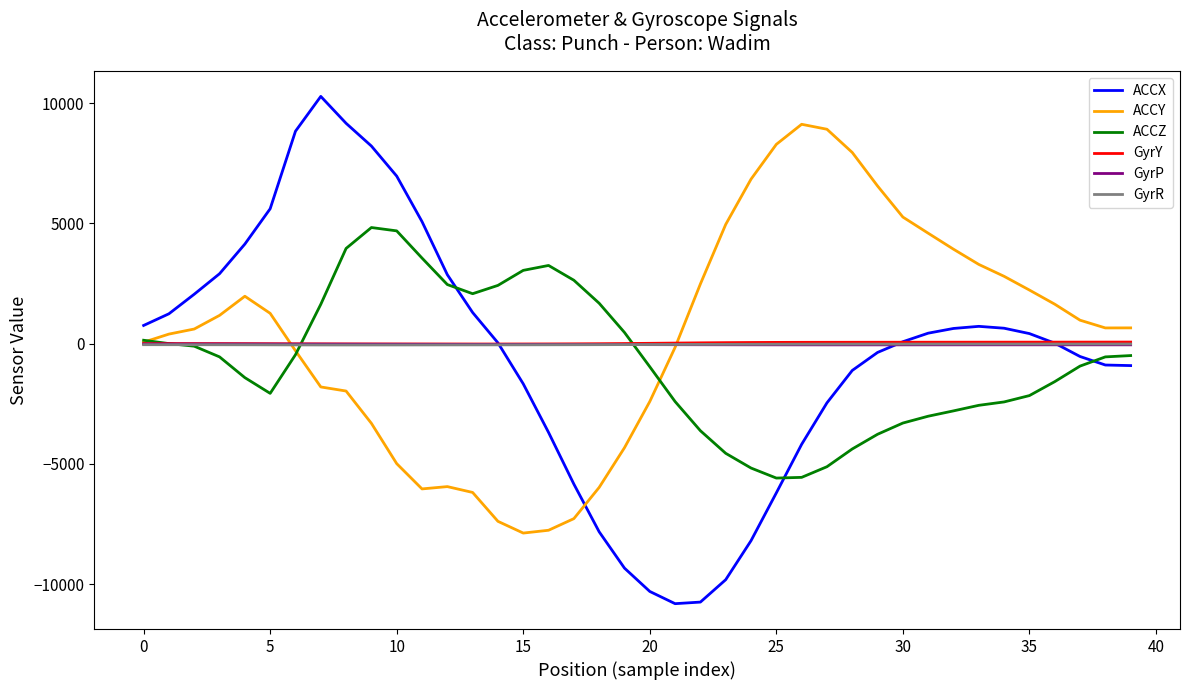

Which series has the largest range (max minus min)?

ACCX